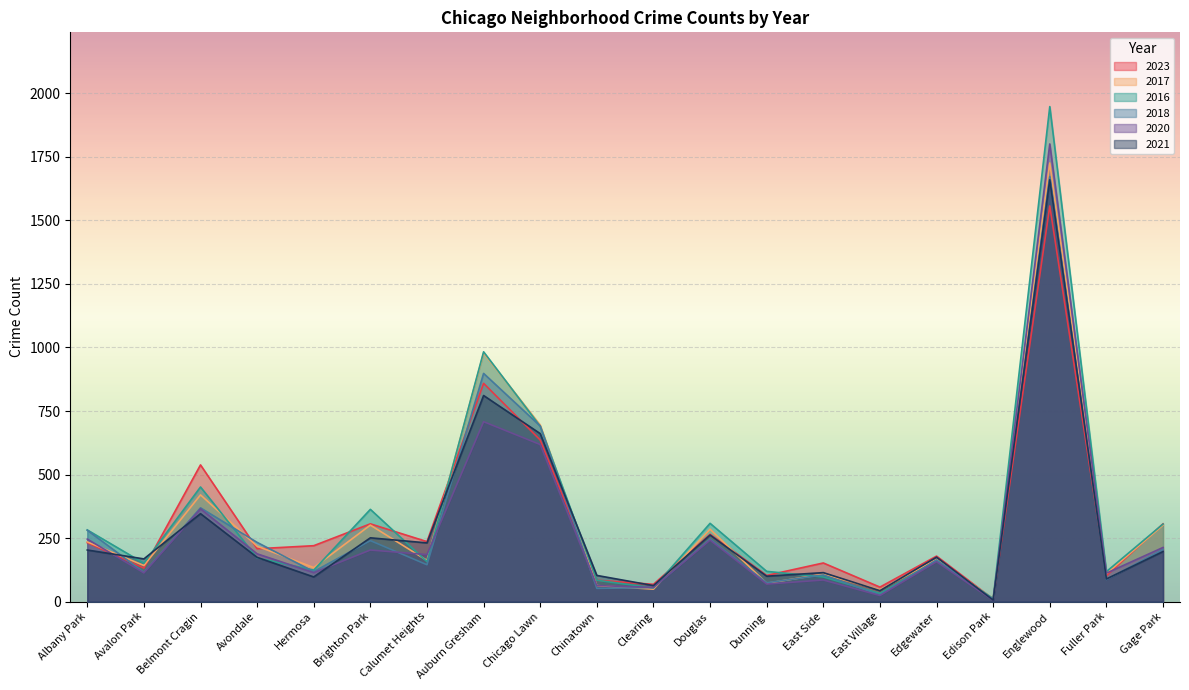

What is the label of the 18th point from the left?

Englewood